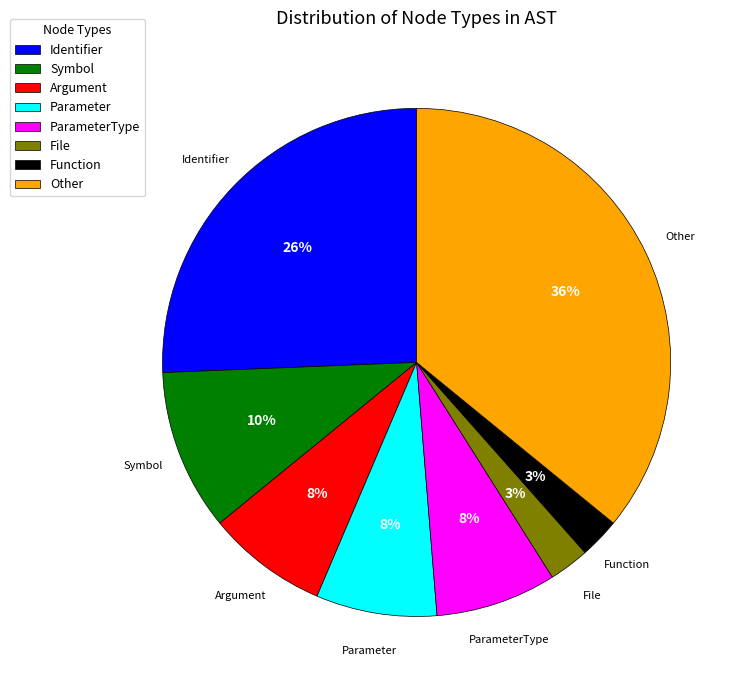

Do Symbol and Argument together represent more than half of the pie?

No